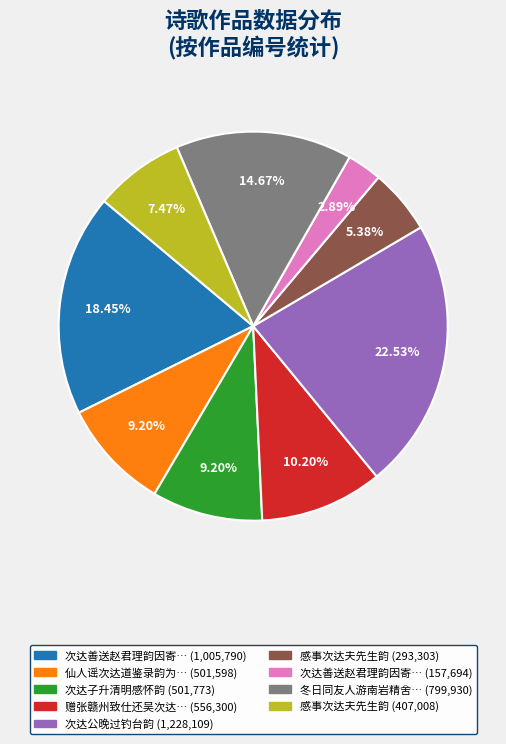

Is there a majority slice in this chart?

No